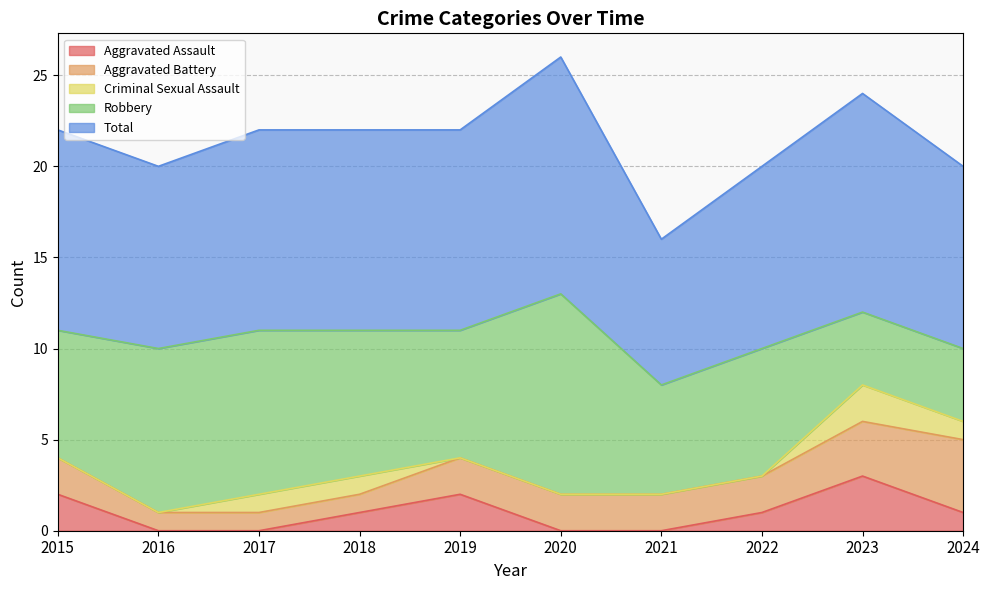

List the labels in order of Aggravated Assault value, largest first.

2023, 2015, 2019, 2018, 2022, 2024, 2016, 2017, 2020, 2021